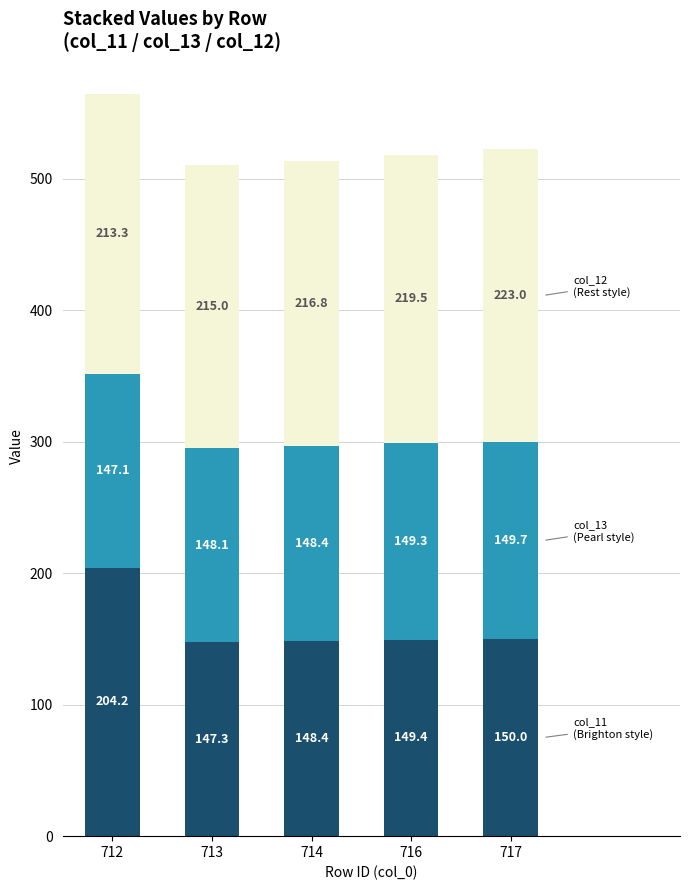

Reading right to left, transcribe the values for col_11.

150.0	149.4	148.4	147.3	204.2